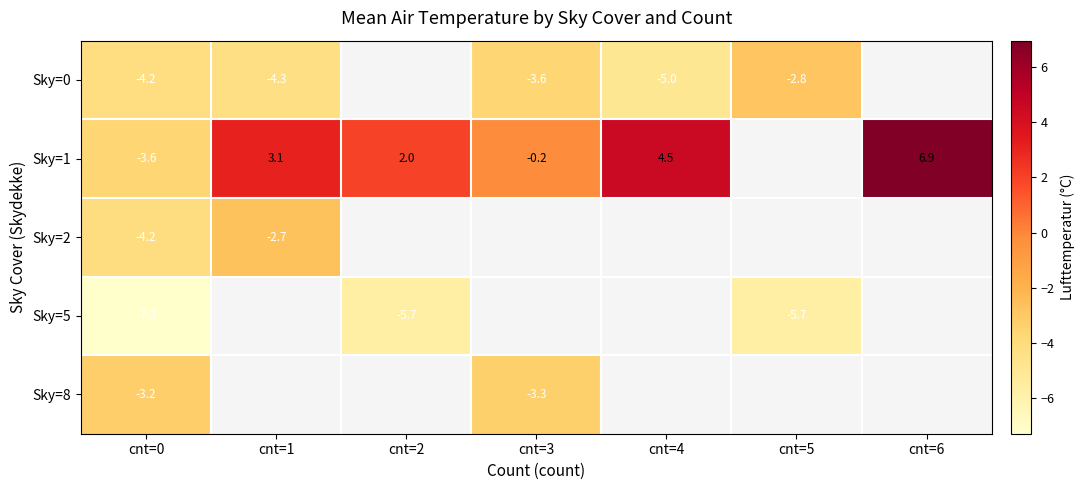

True or false: Sky=0 has a value of -2.8 at cnt=5.

True